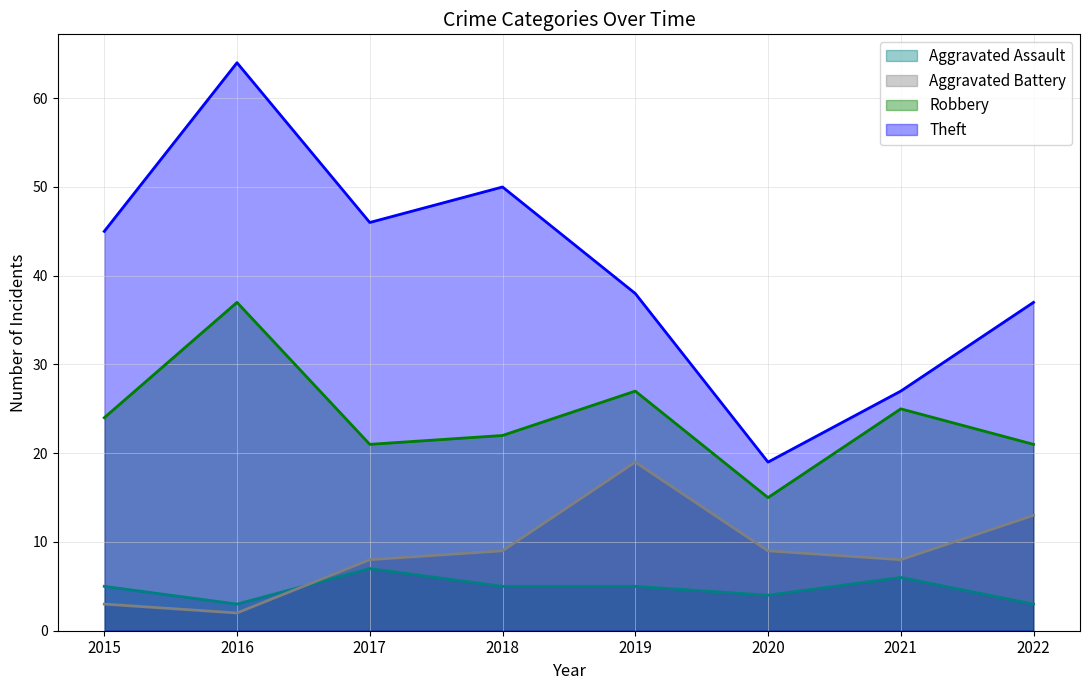

What is the total value across all series at 2017?

82